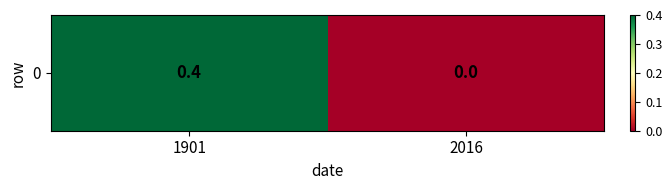

Which category has the lowest value across all series?

2016